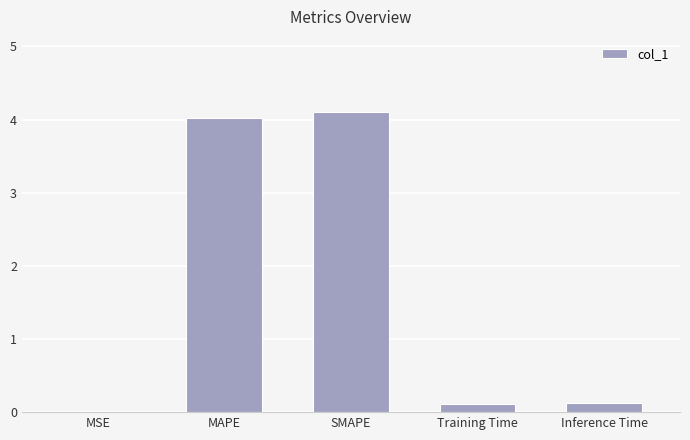

Which has a higher value, MSE or SMAPE?

SMAPE